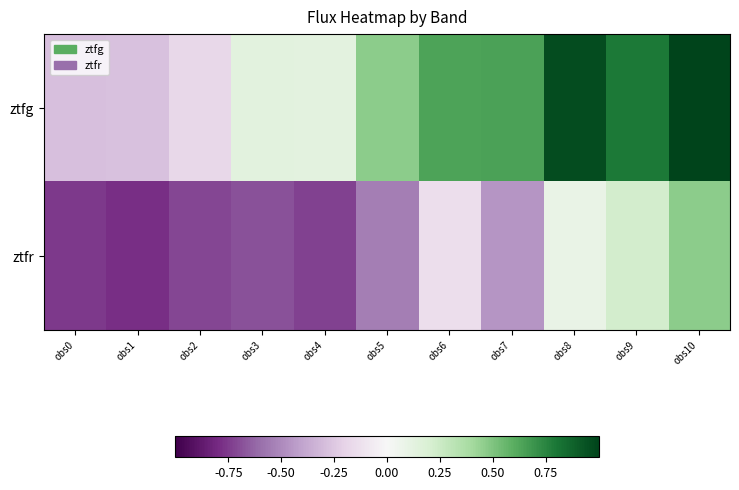

What is the spread (max minus min) of values at obs1?

0.5